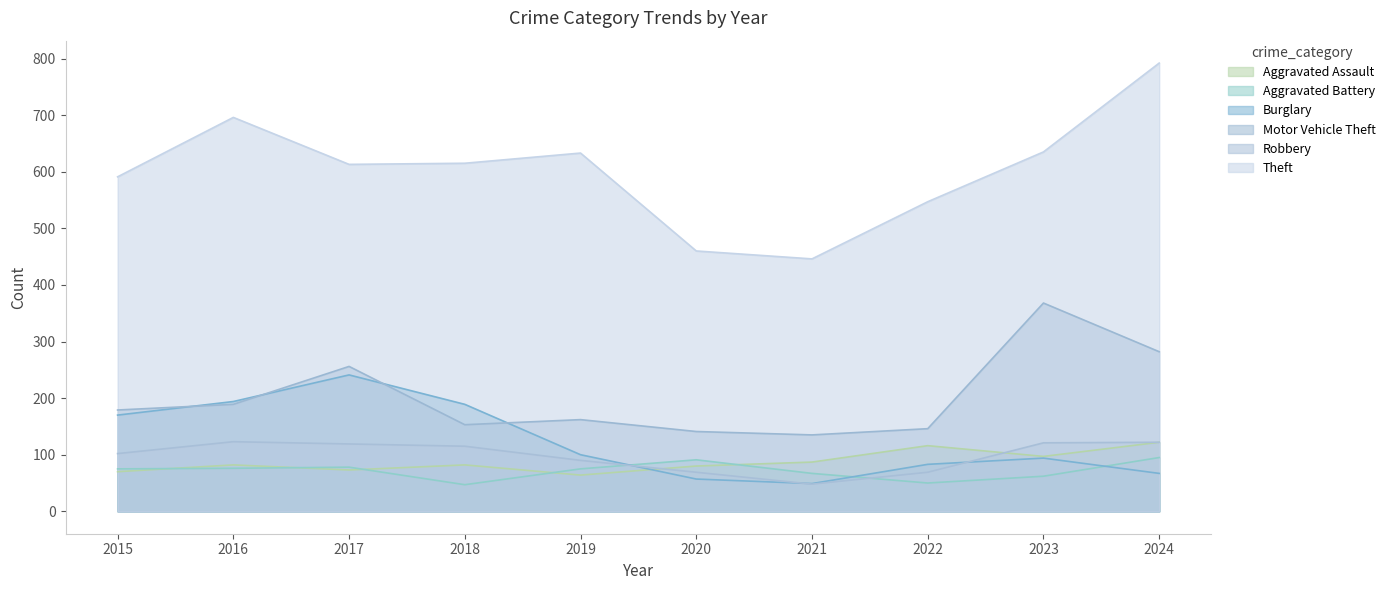

Reading left to right, extract all data points from this chart.

Aggravated Assault: 70	82	73	82	64	80	87	116	97	122
Aggravated Battery: 75	76	78	47	75	91	67	50	62	95
Burglary: 170	194	241	189	100	57	49	83	94	67
Motor Vehicle Theft: 179	189	256	153	162	141	135	146	368	282
Robbery: 102	123	119	115	90	69	48	69	121	122
Theft: 591	696	613	615	633	460	446	547	635	792